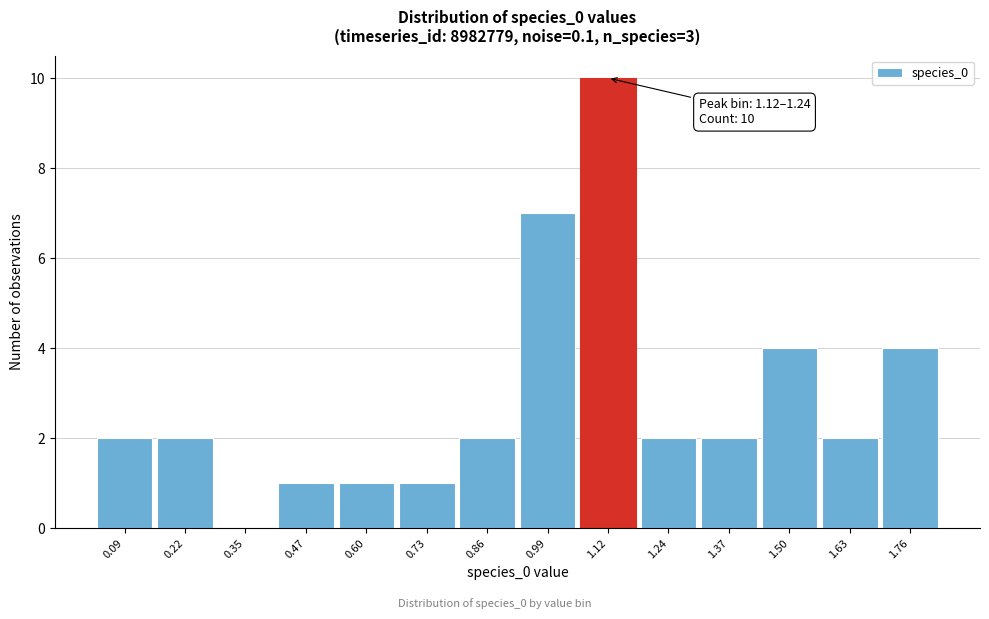

Reading right to left, transcribe all the data shown in this chart.

1.76=4	1.63=2	1.50=4	1.37=2	1.24=2	1.12=10	0.99=7	0.86=2	0.73=1	0.60=1	0.47=1	0.35=0	0.22=2	0.09=2